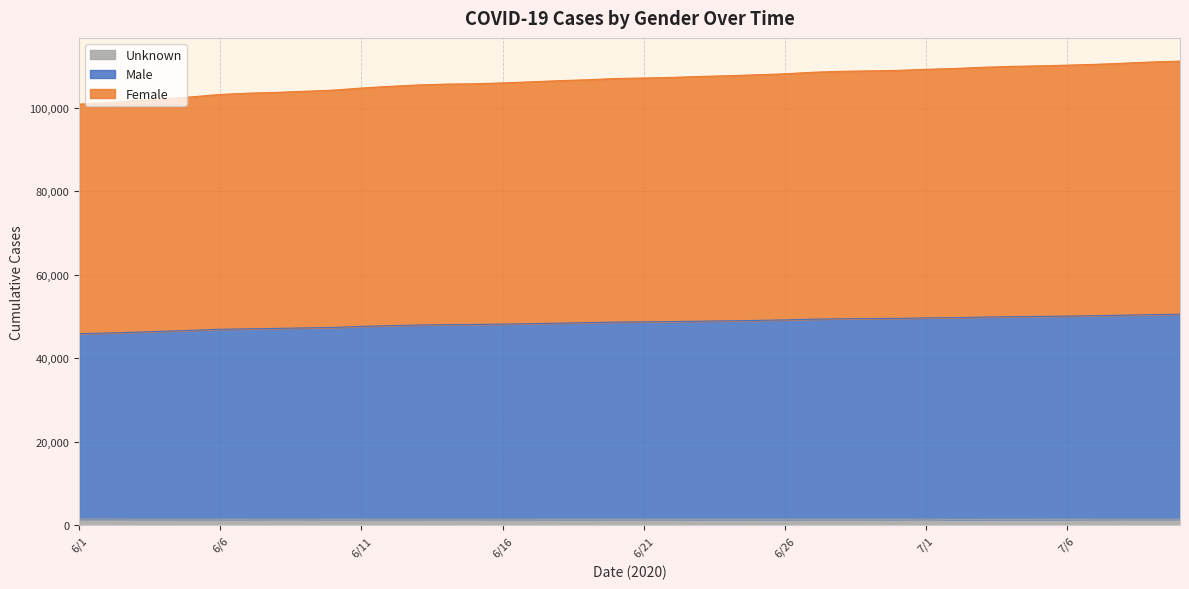

Reading left to right, list all the values displayed in this chart.

Male: 45883	46037	46238	46463	46678	46933	47044	47137	47259	47365	47617	47793	47947	48050	48087	48170	48276	48400	48517	48653	48713	48771	48871	48952	49054	49174	49348	49448	49494	49528	49657	49706	49851	49951	50007	50078	50188	50312	50435	50530
Female: 100805	101163	101592	102063	102557	103132	103436	103626	103889	104156	104667	105059	105395	105603	105690	105885	106151	106422	106650	106936	107061	107210	107439	107611	107837	108070	108443	108667	108768	108882	109143	109338	109628	109838	109974	110137	110338	110602	110897	111110
Unknown: 1510	1519	1489	1491	1486	1480	1480	1496	1492	1472	1480	1485	1488	1492	1494	1485	1484	1467	1466	1471	1478	1469	1462	1465	1467	1463	1474	1472	1469	1464	1504	1436	1453	1458	1459	1464	1484	1494	1489	1491